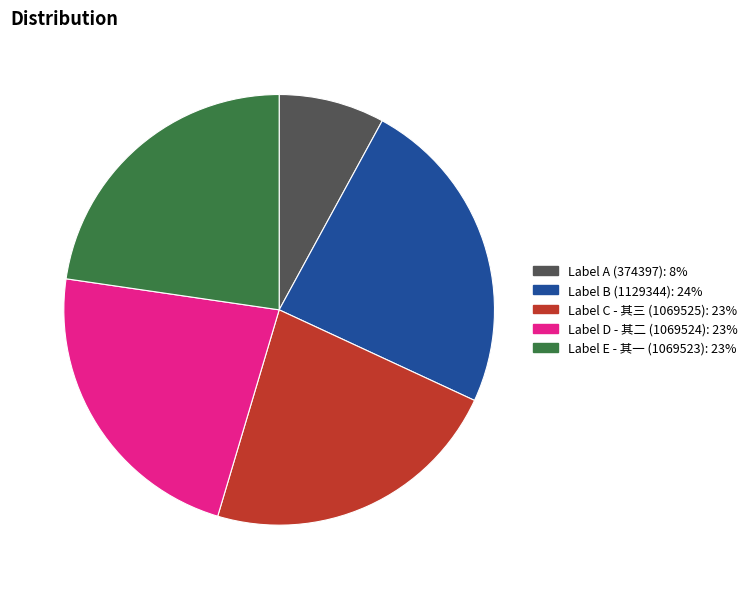

Does any single category account for the majority?

No